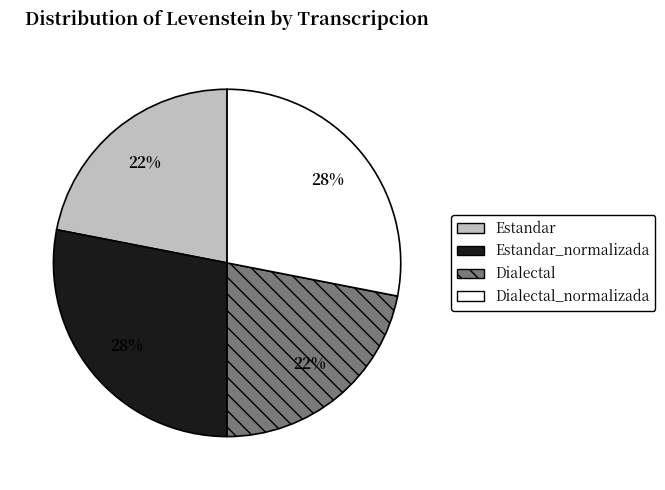

Does any single category account for the majority?

No